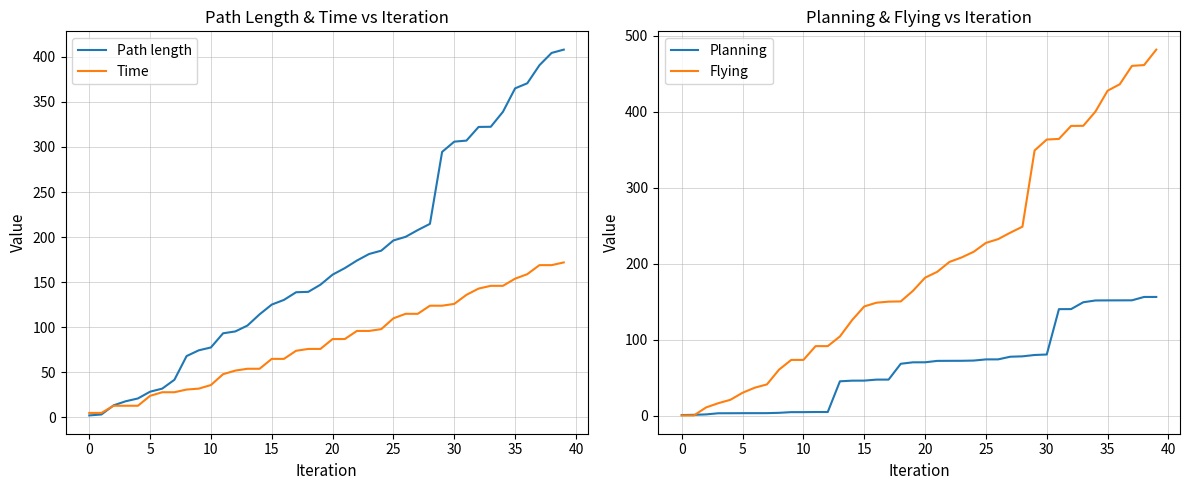

What is the maximum value for Path length?

408.0